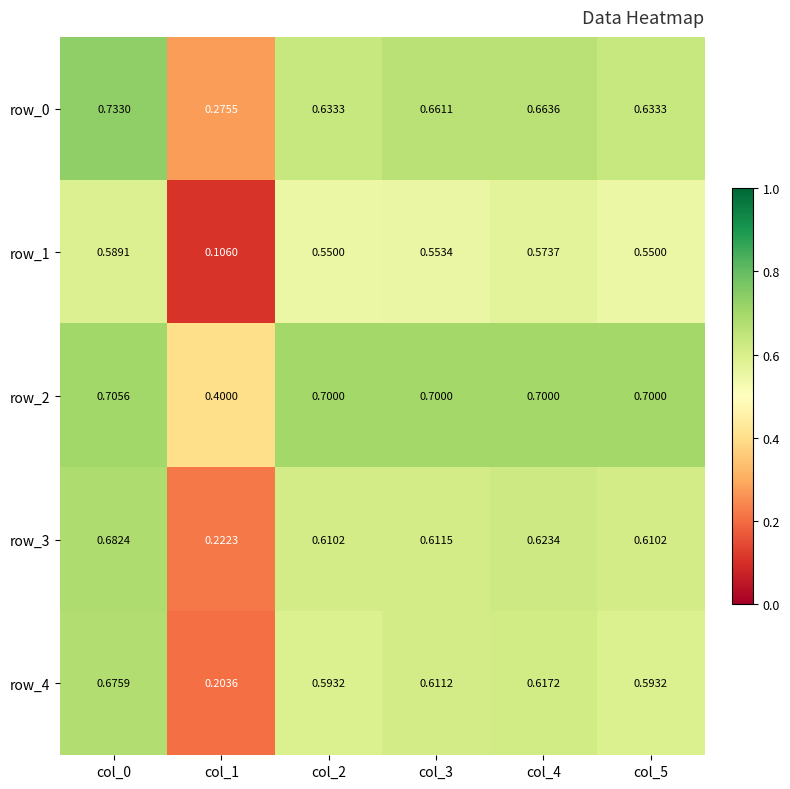

Rank the series at col_0 from lowest to highest value.

row_1, row_4, row_3, row_2, row_0